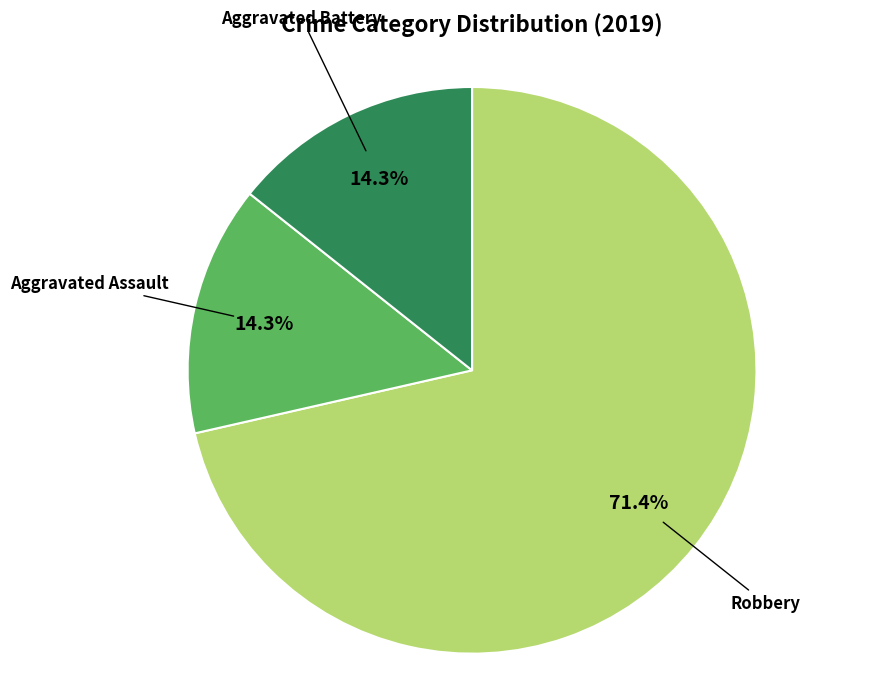

Count the number of slices in the pie.

3